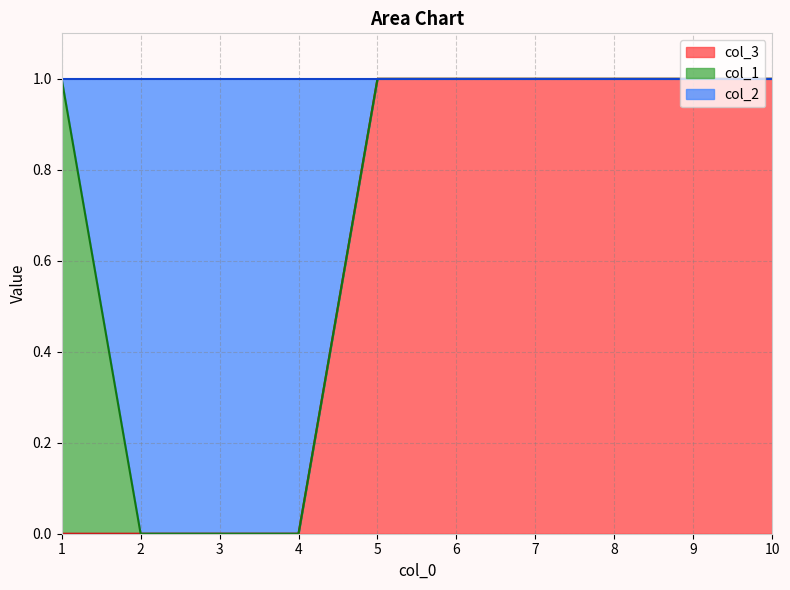

Is it true that col_3 equals 1 at 6?

True